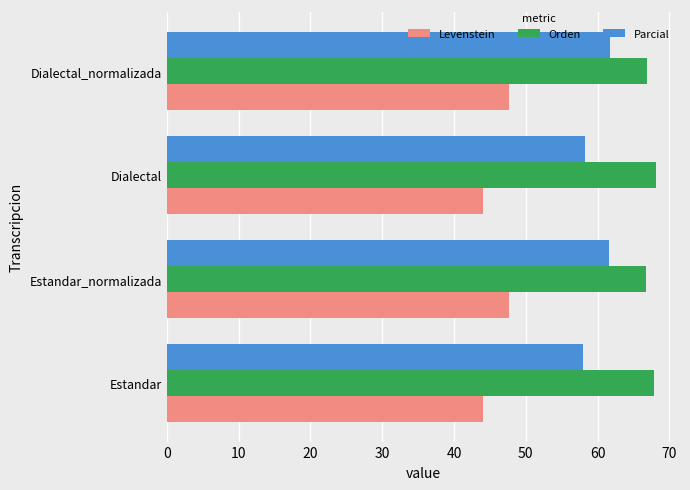

Count the number of categories in the chart.

4